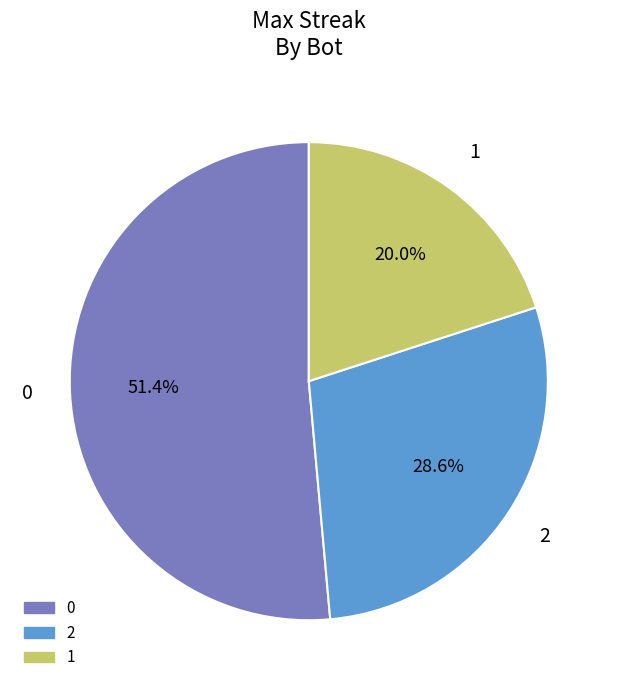

The 2 slice represents 29% of the pie. True or false?

True